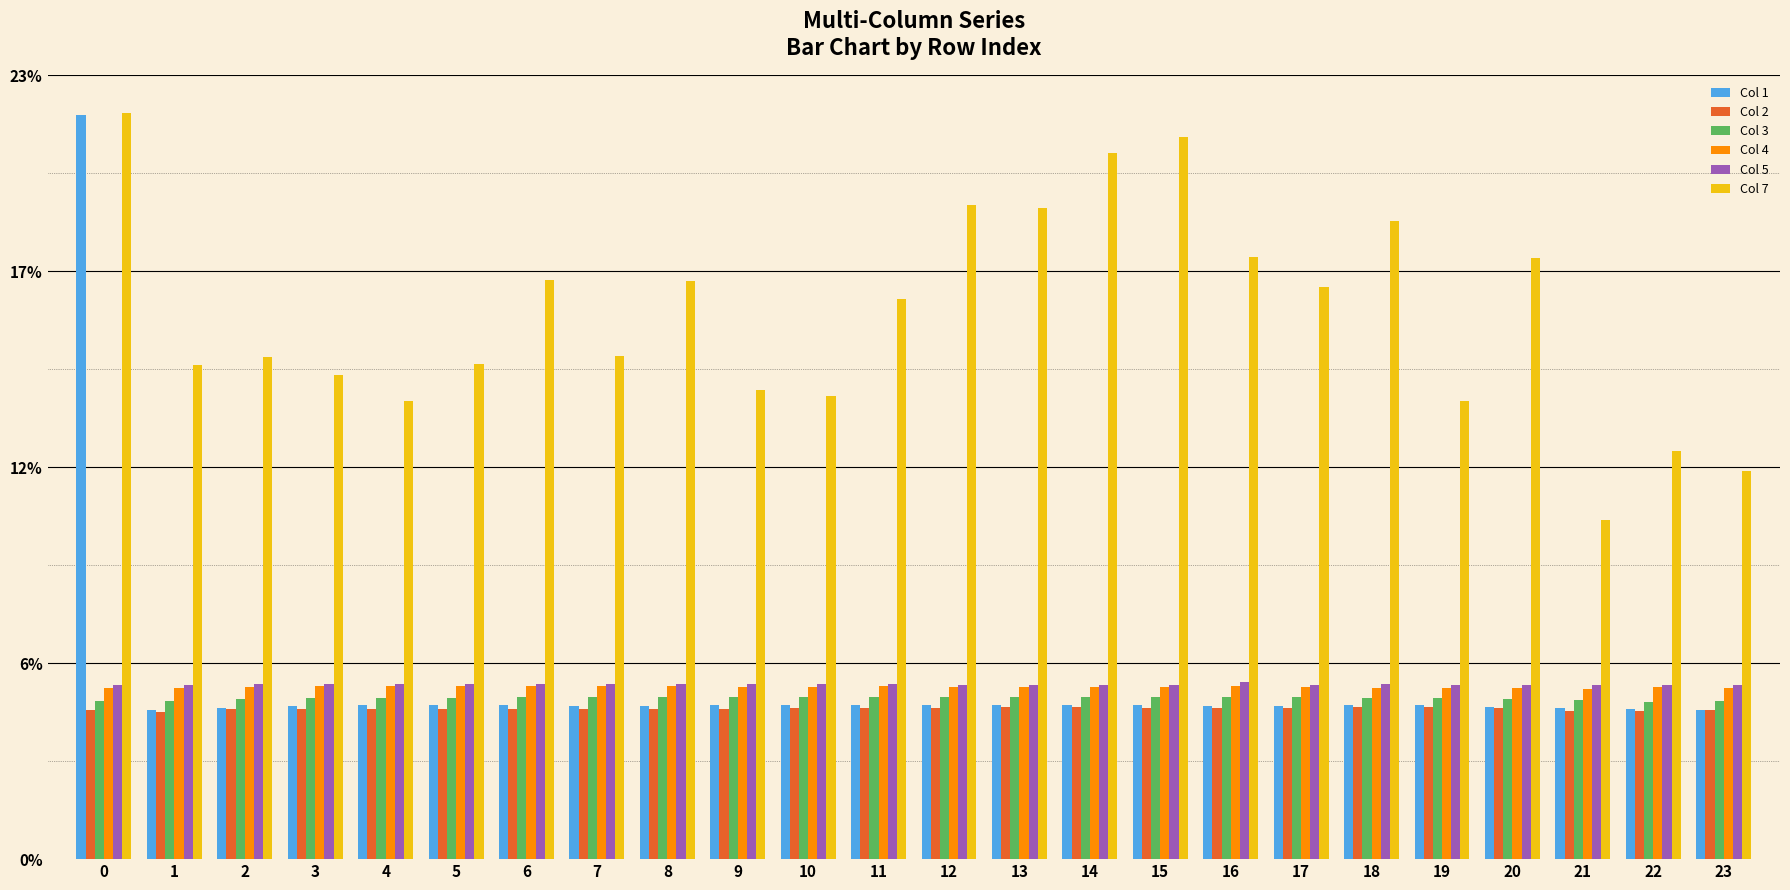

What is the value of the Col 1 bar at the 19th from the left?

4.6